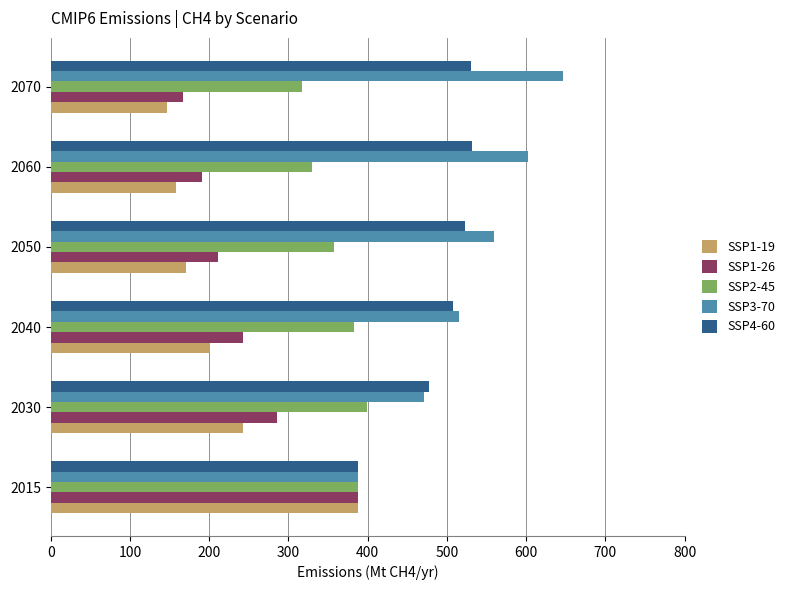

What is the lowest value of the SSP4-60 series?

388.1